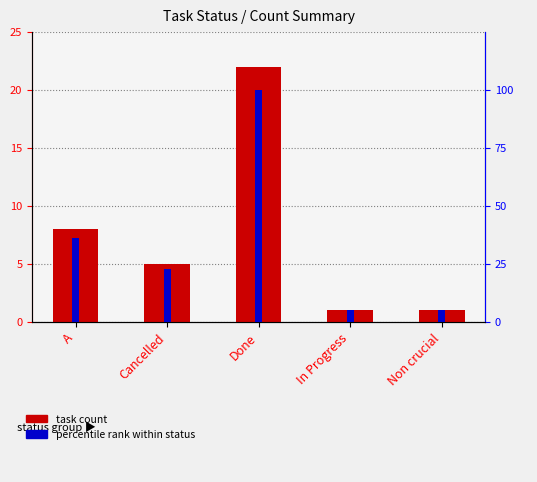

List the labels in order of task count value, smallest first.

In Progress, Non crucial, Cancelled, A, Done